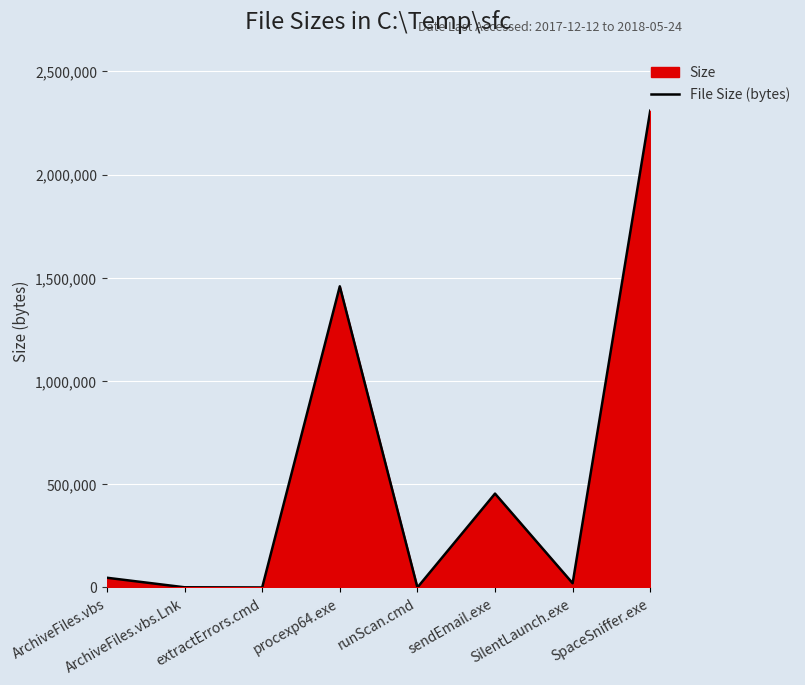

True or false: the data shows 36443 at SilentLaunch.exe.

False